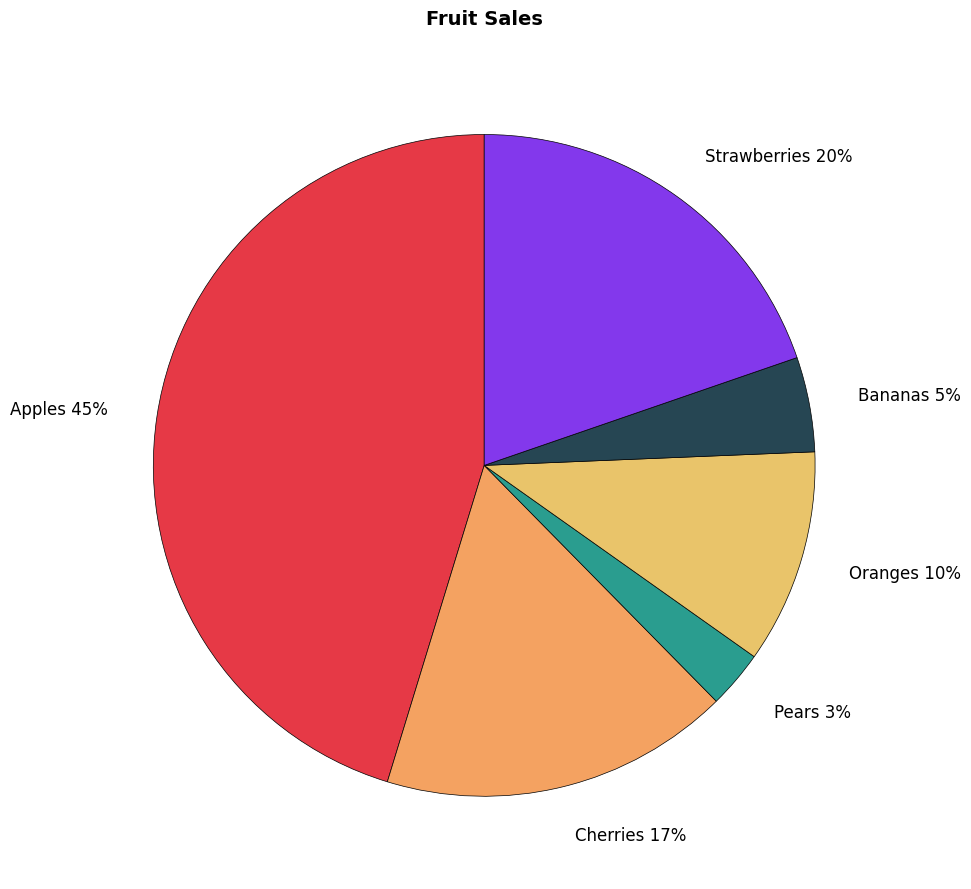

Which slice is the smallest?

Pears